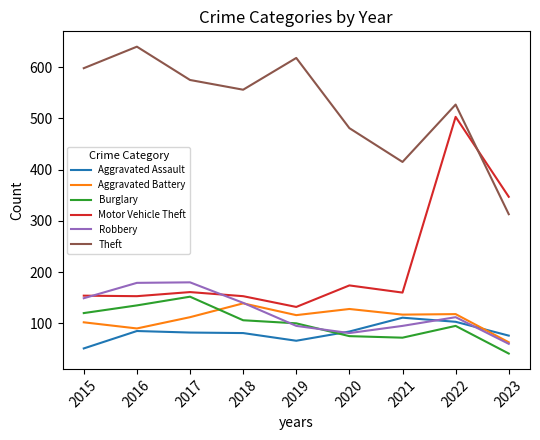

Which series has the widest spread of values?

Motor Vehicle Theft